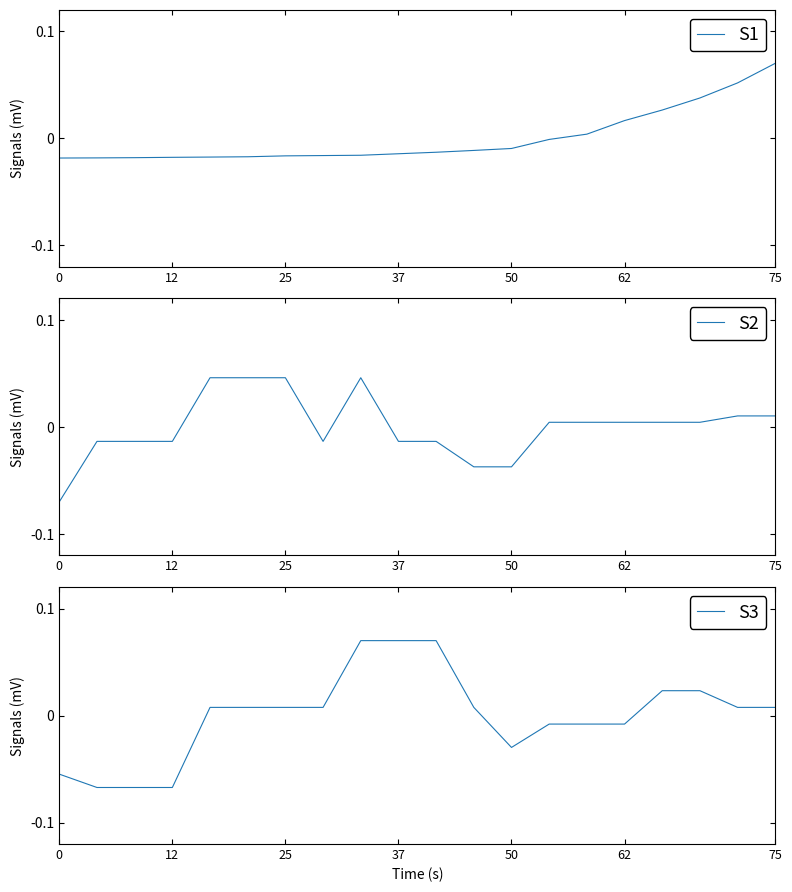

At how many categories does at least one series exceed 0?

15